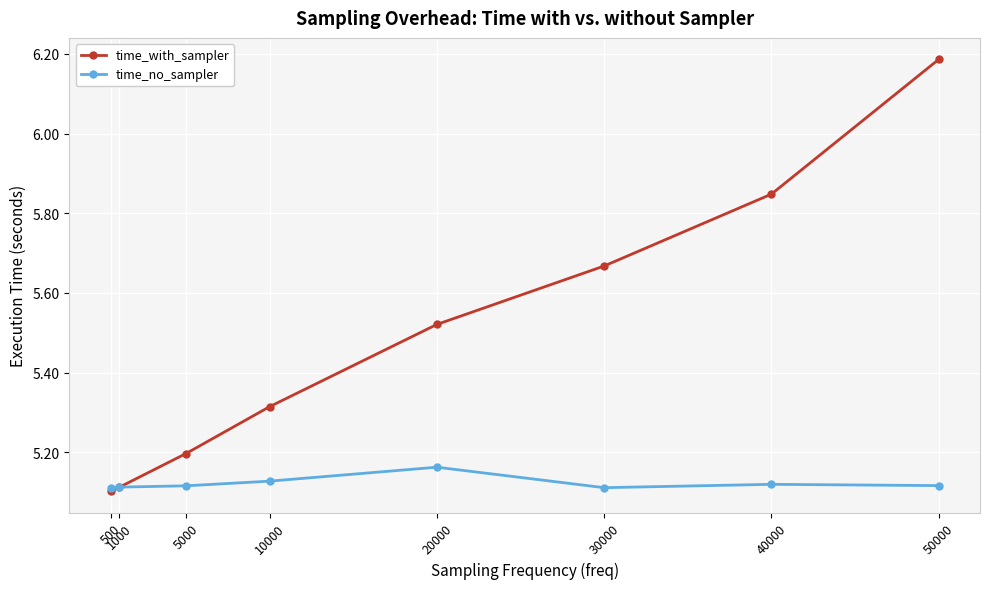

Which series has the largest total across all categories?

time_with_sampler